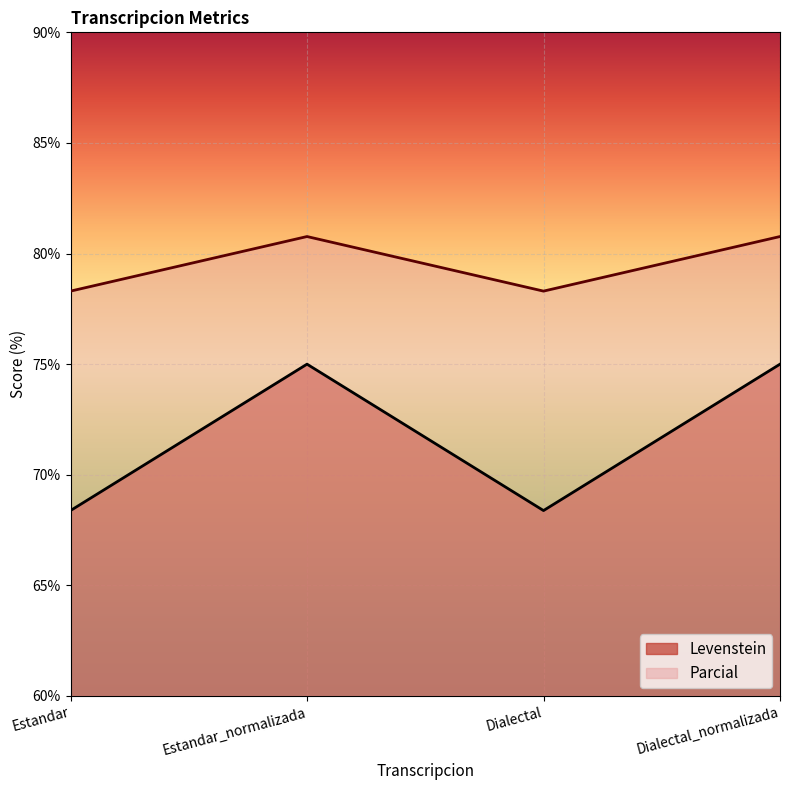

The Parcial series shows 78.3 at Estandar. True or false?

True